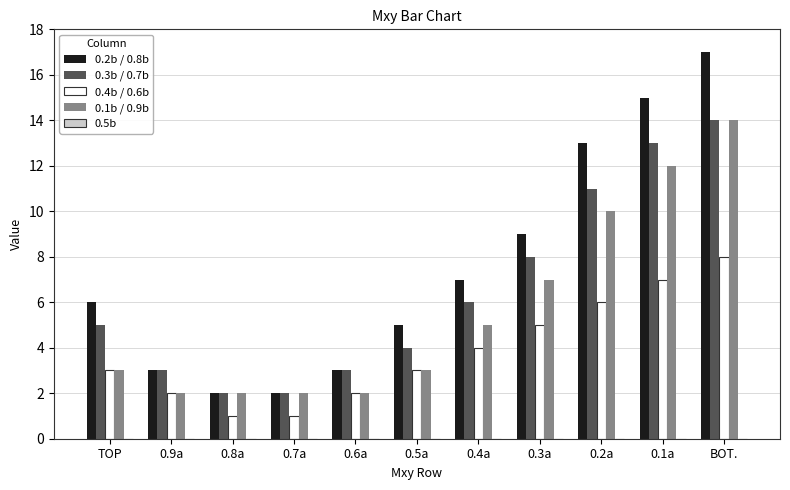

Which series has the largest range (max minus min)?

0.2b / 0.8b